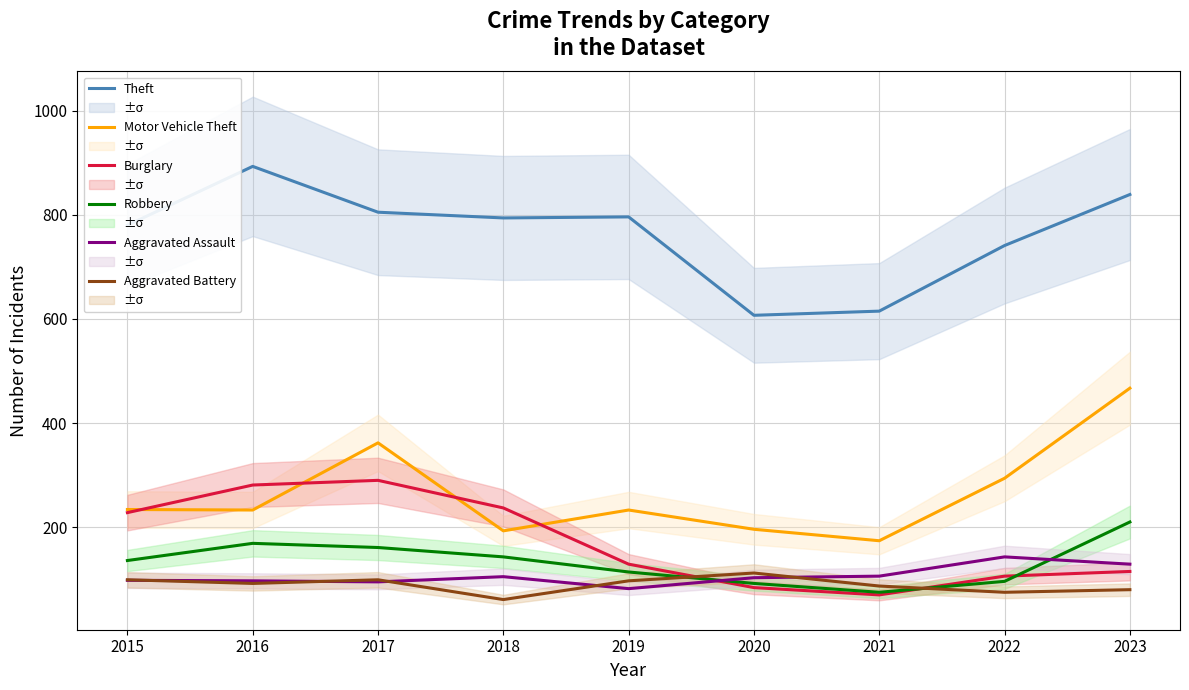

Where is the first local maximum for Robbery?

2016